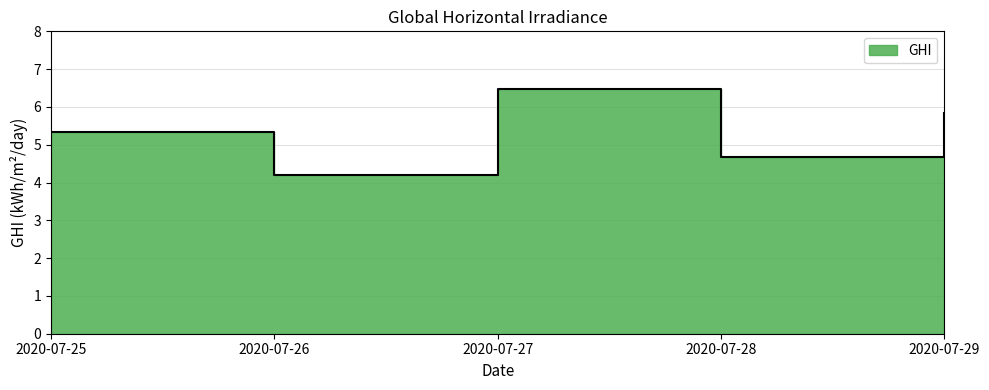

Reading right to left, what are all the values shown in this chart?

2020-07-29=5.8	2020-07-28=4.7	2020-07-27=6.5	2020-07-26=4.2	2020-07-25=5.3